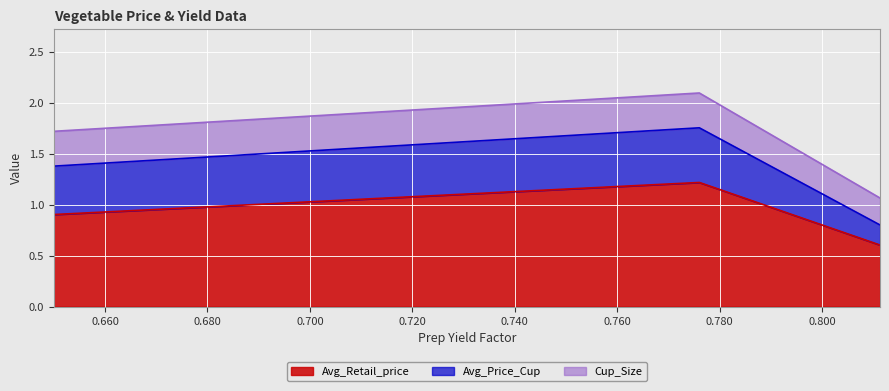

Which category has the lowest value across all series?

0.8113011248403494